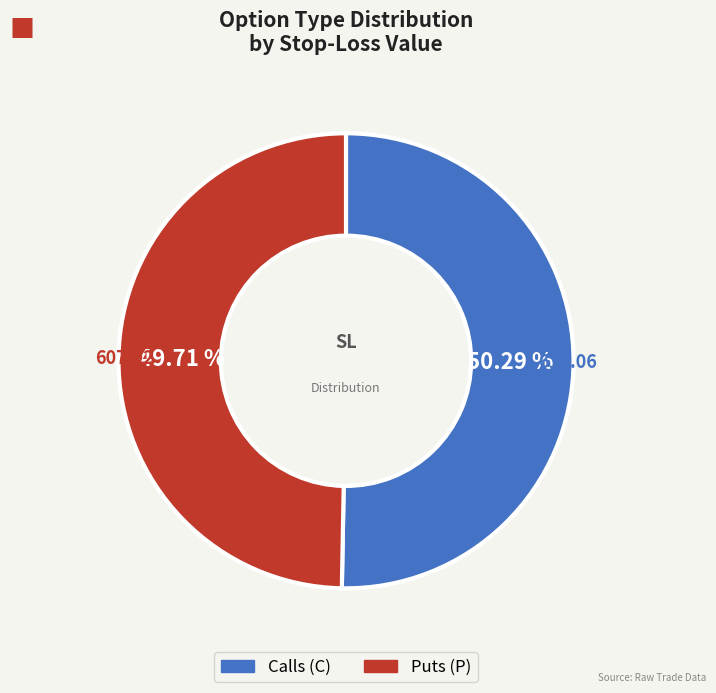

Is there any slice that represents more than half of the pie?

Yes